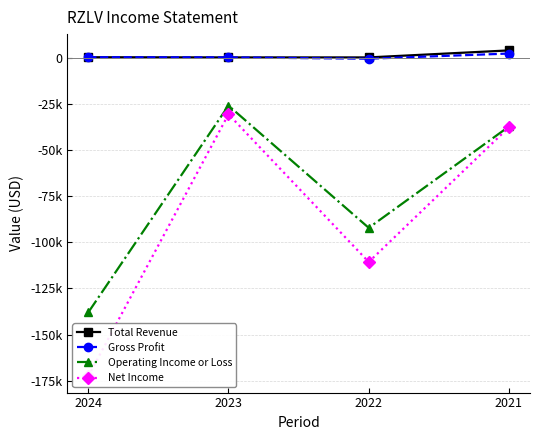

What is the difference between the highest and lowest values at 2023?

30800